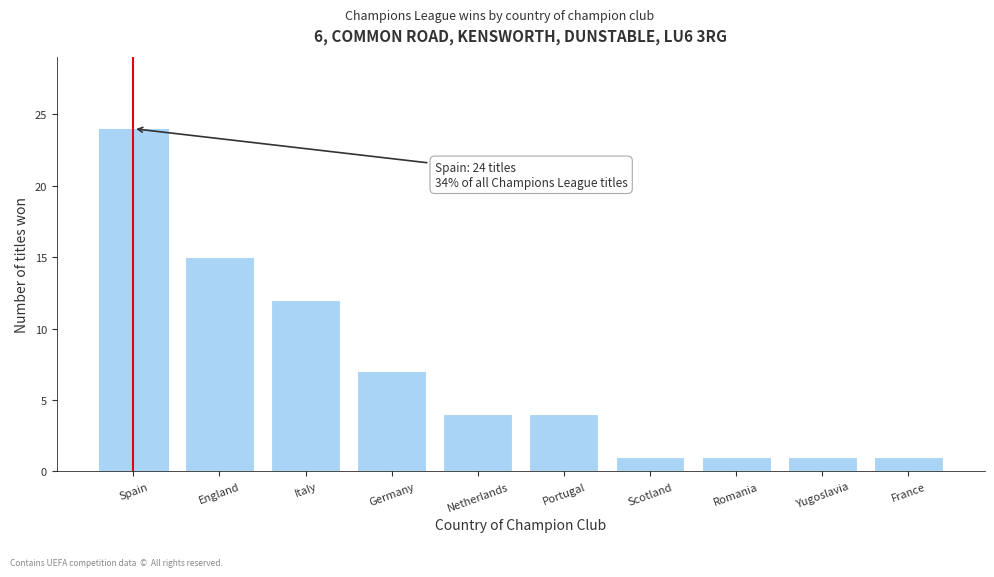

Reading left to right, what are all the values shown in this chart?

24	15	12	7	4	4	1	1	1	1